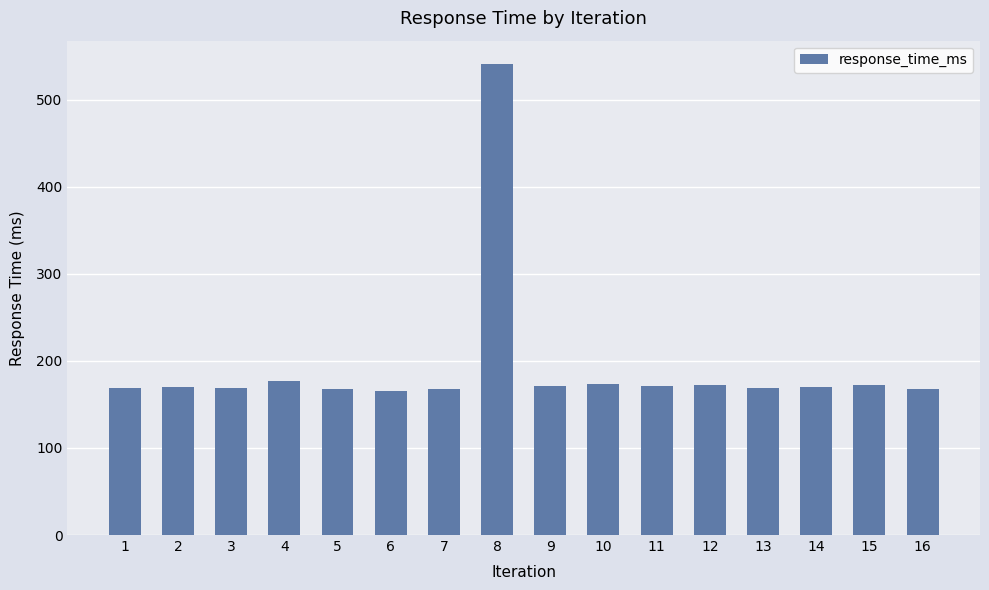

The value at 8 is 540.7. True or false?

True